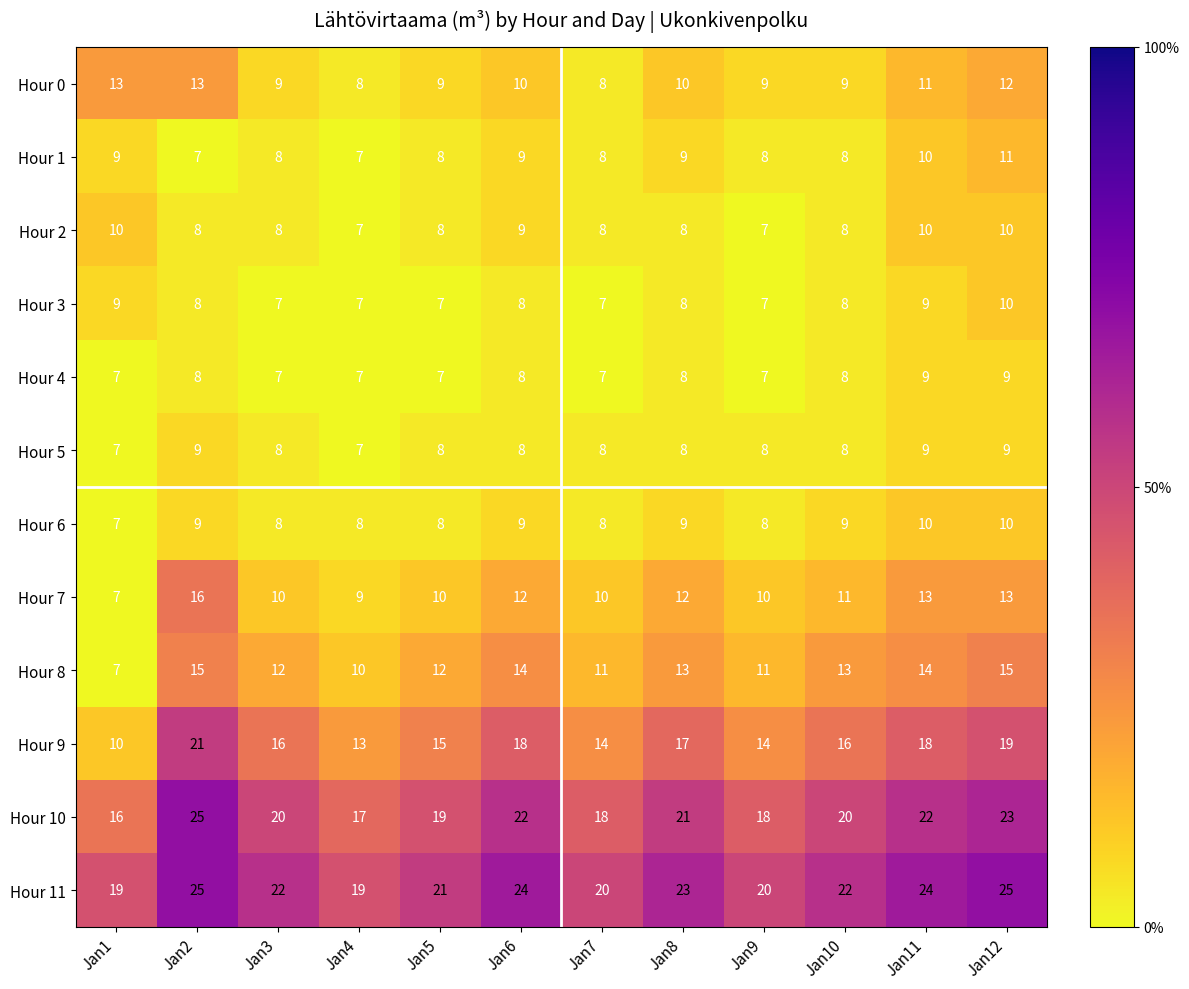

How many categories are shown in the chart?

12